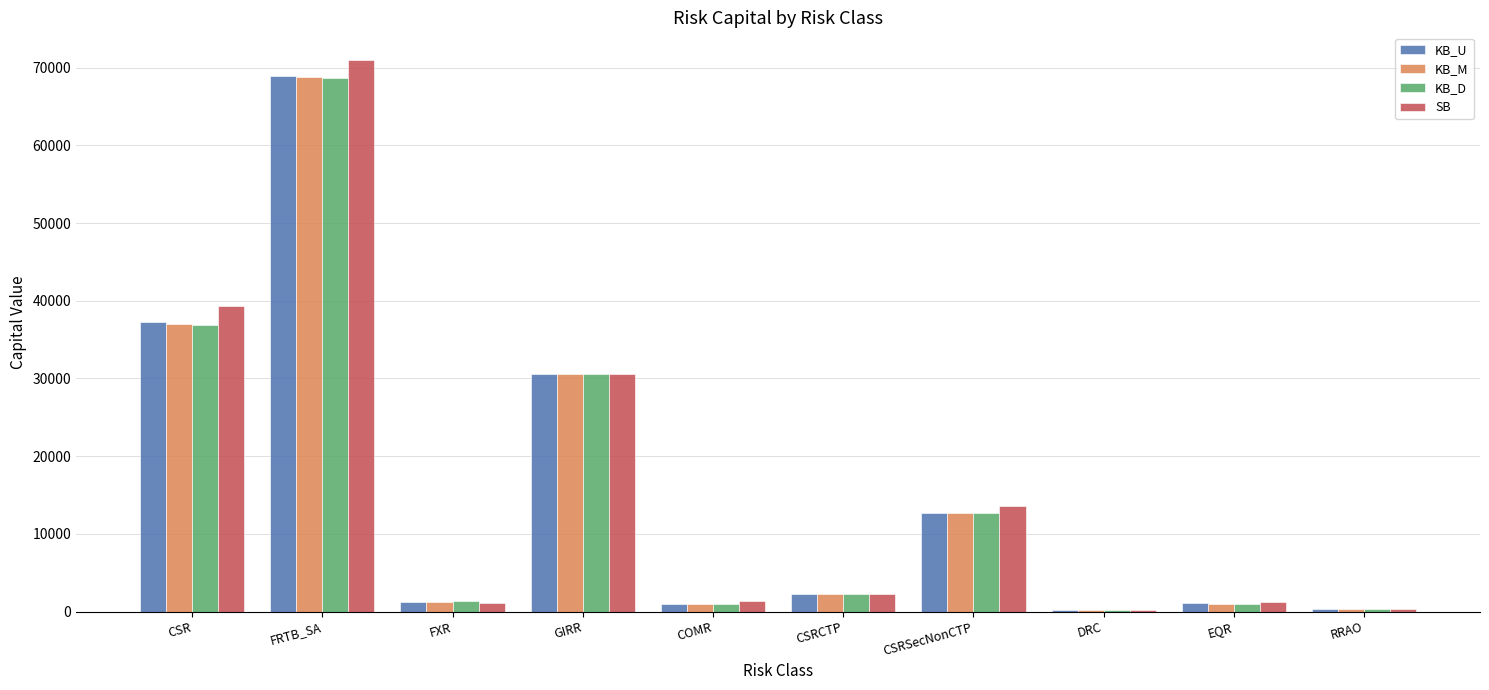

The value of KB_U at GIRR is 44290.9. True or false?

False